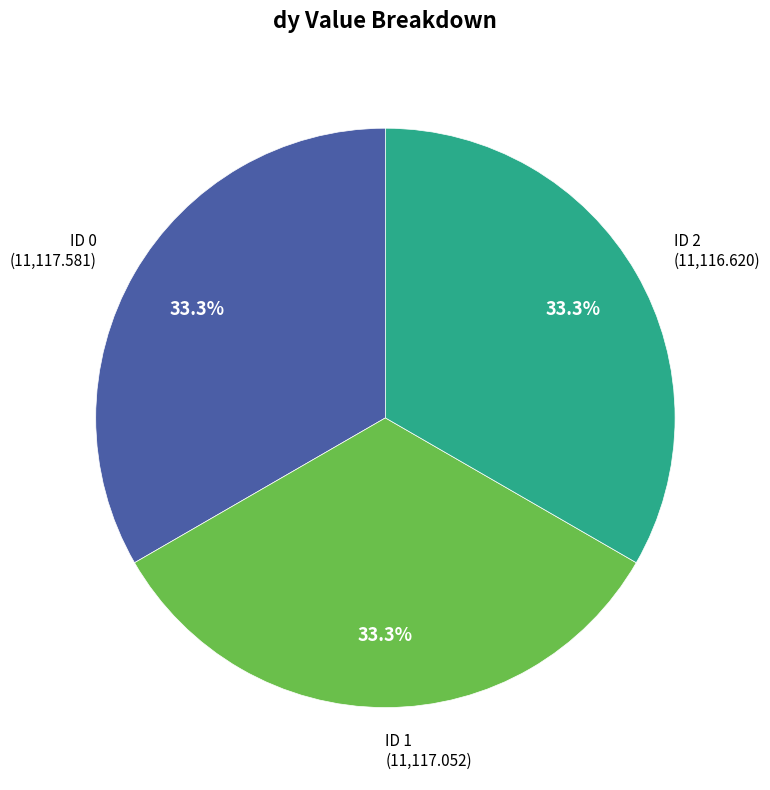

Is there a majority slice in this chart?

No